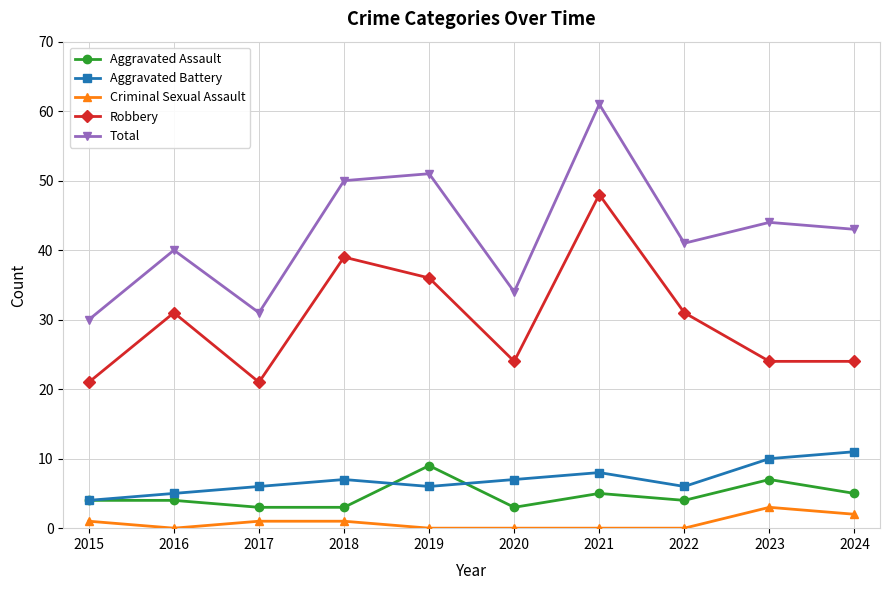

Rank the series at 2024 from lowest to highest value.

Criminal Sexual Assault, Aggravated Assault, Aggravated Battery, Robbery, Total